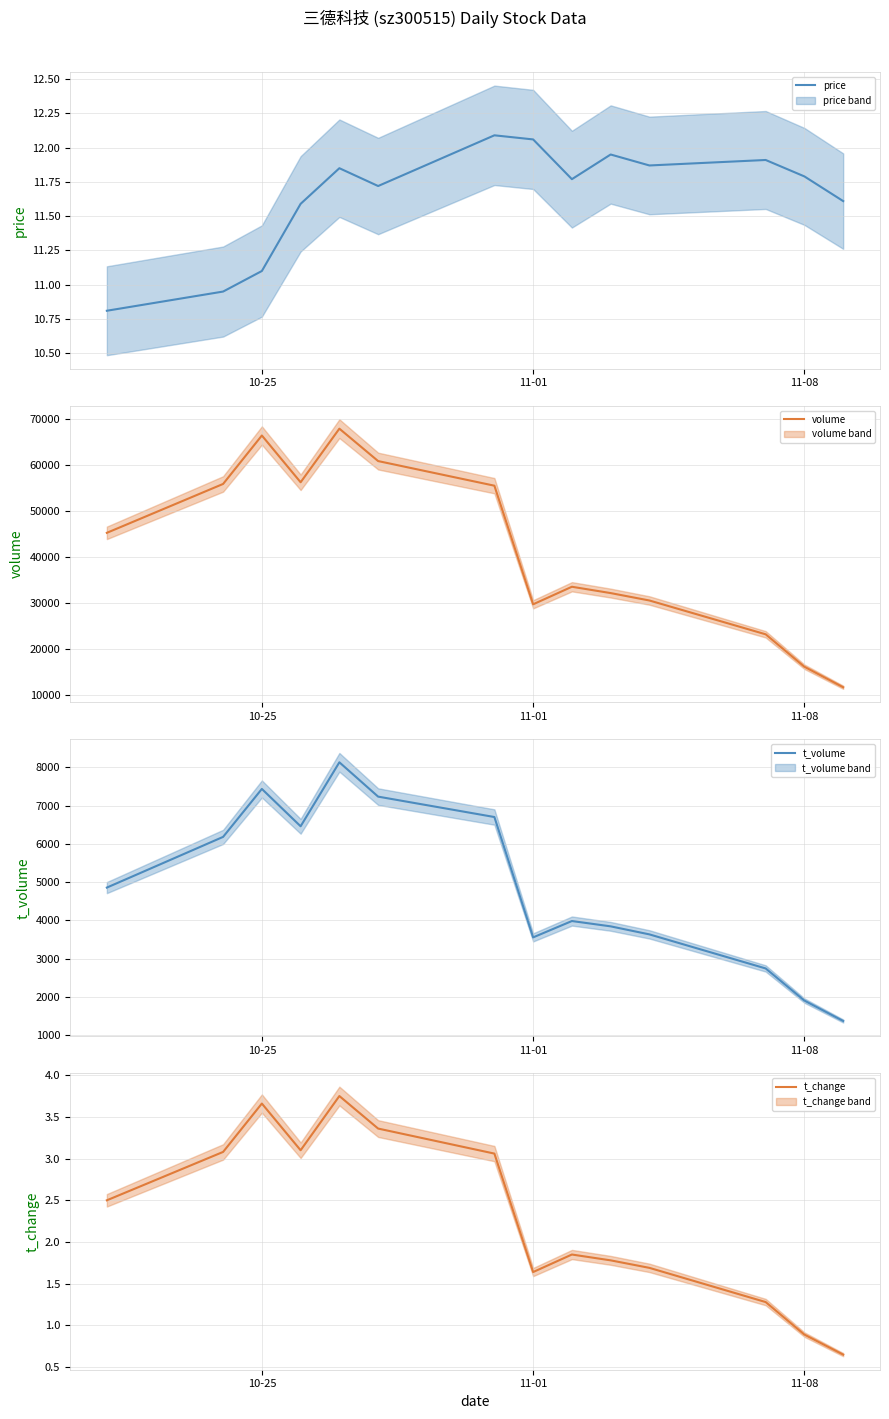

What are all the series names shown in the legend?

price, volume, t_volume, t_change